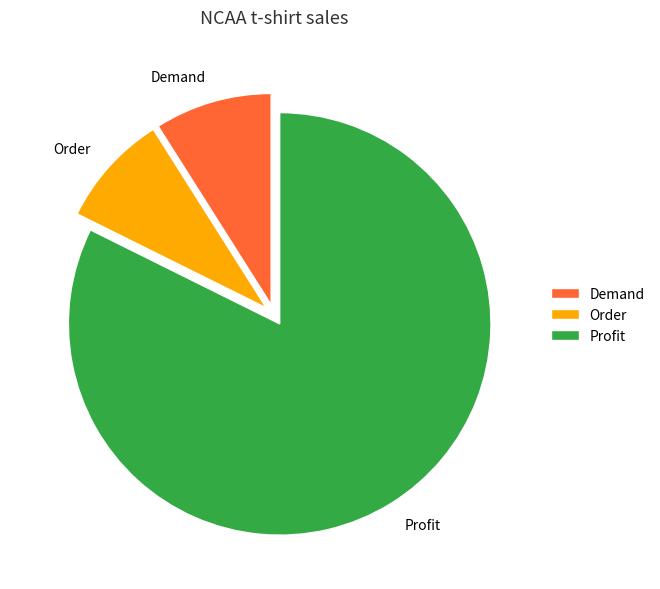

Which slice is the largest?

Profit